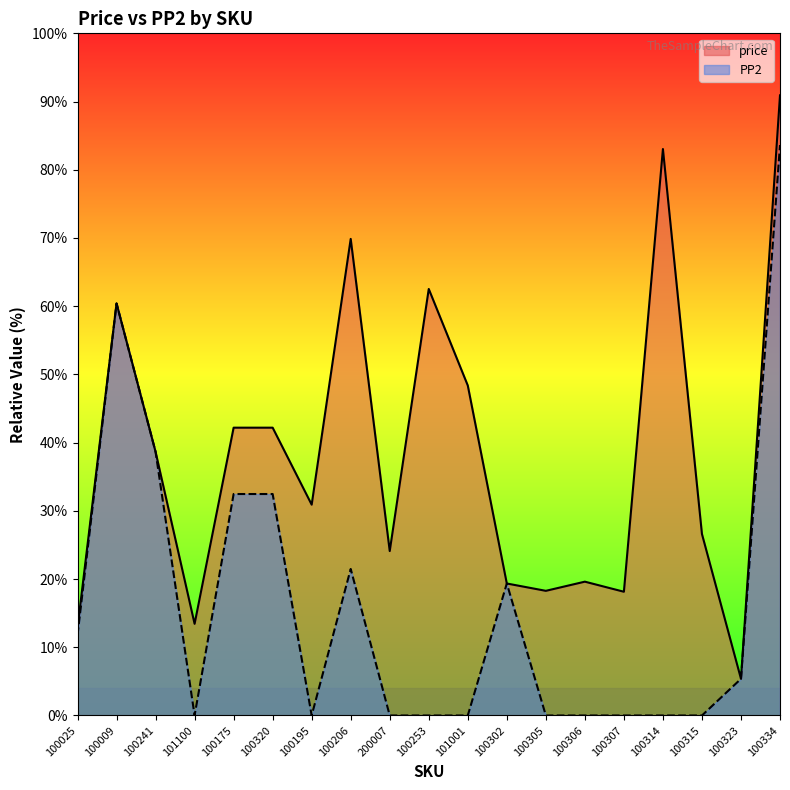

What is the difference between the highest and lowest values at 100307?

18.1